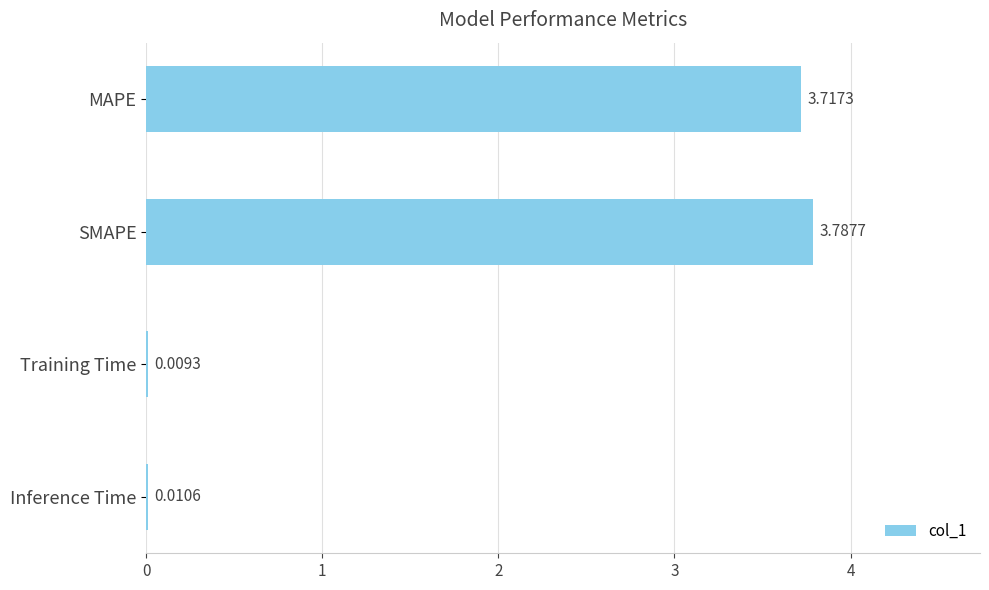

What is the sum of all values?

7.5